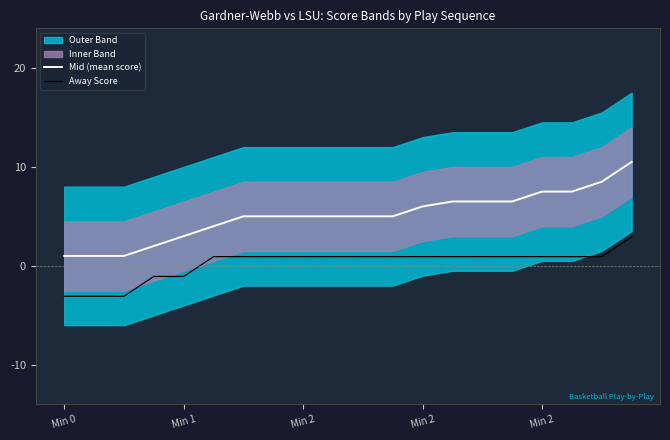

True or false: Mid (mean score) and Away Score cross at least once.

False